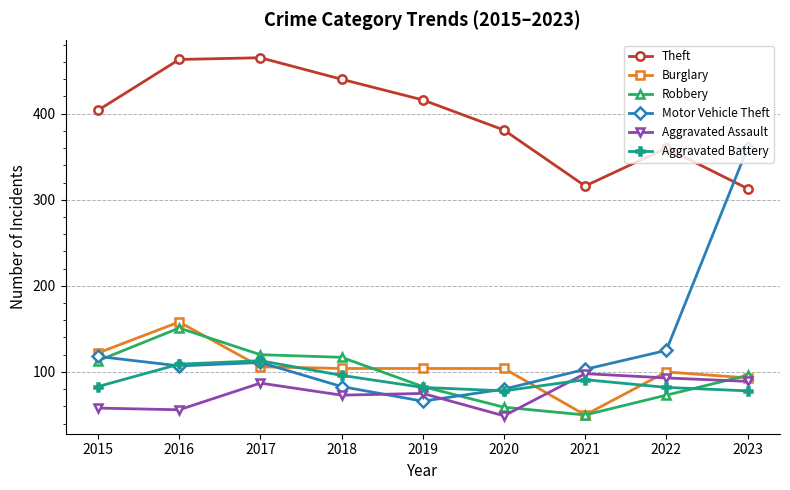

The Theft series shows 381 at 2020. True or false?

True